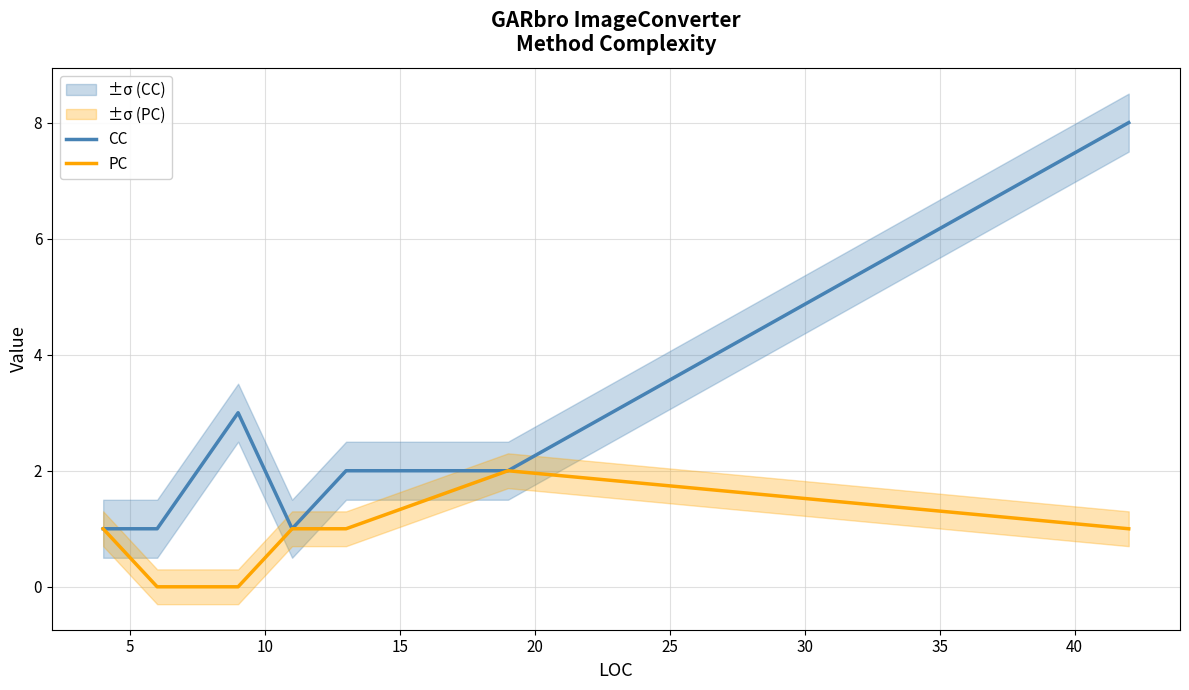

List the series in order of their overall mean, lowest first.

PC, CC